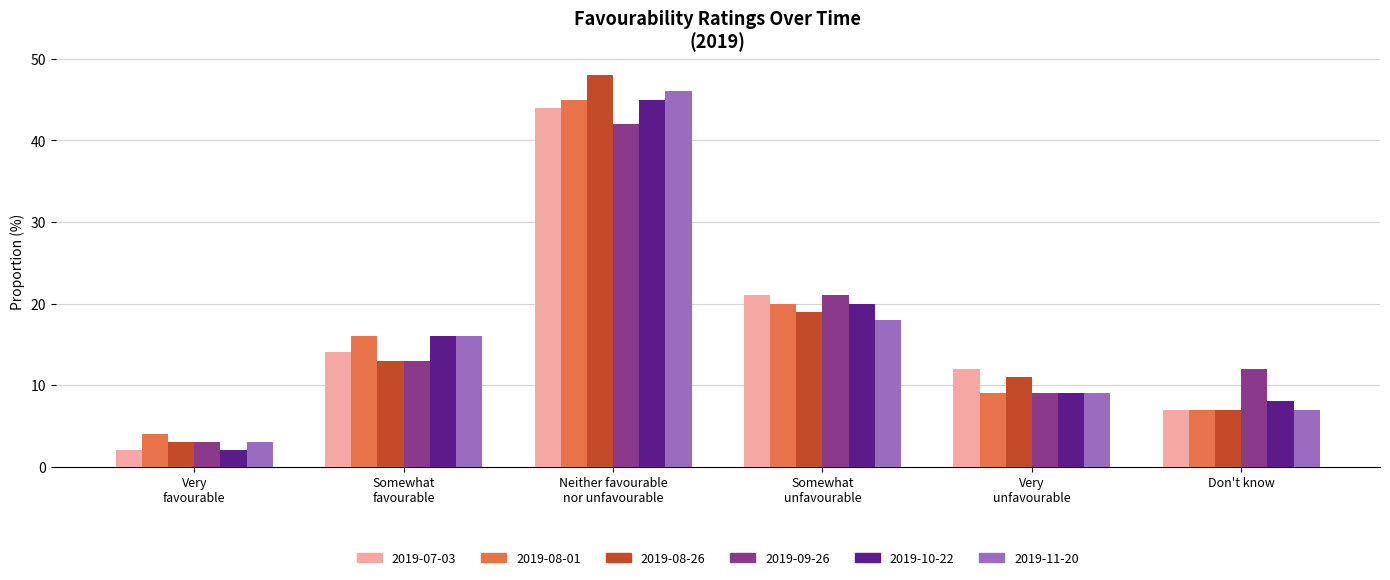

What is the lowest value of the 2019-08-26 series?

3.0